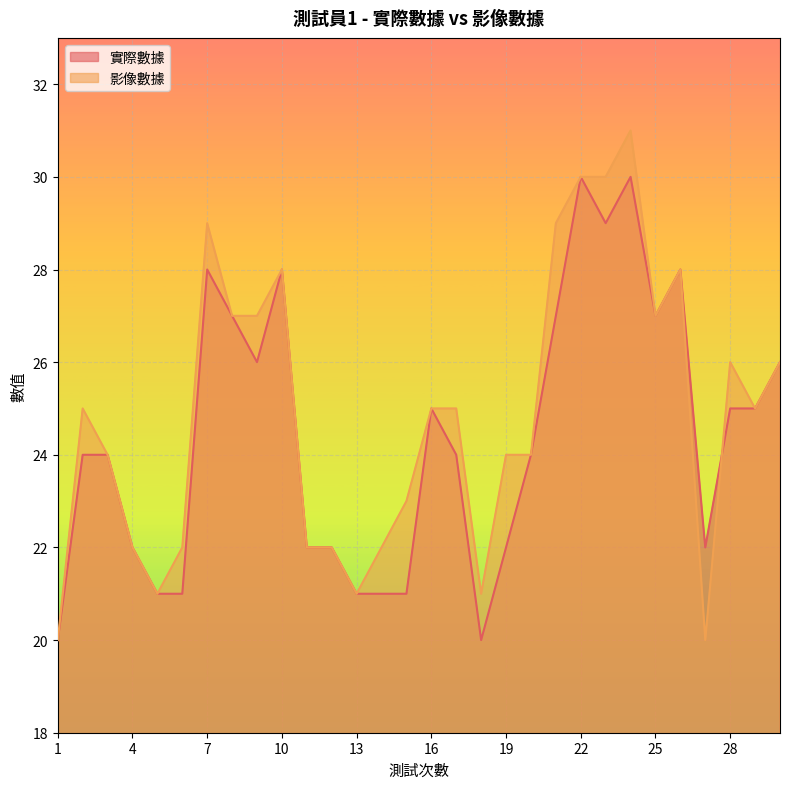

Between which two adjacent categories do 實際數據 and 影像數據 first intersect?

27 and 28